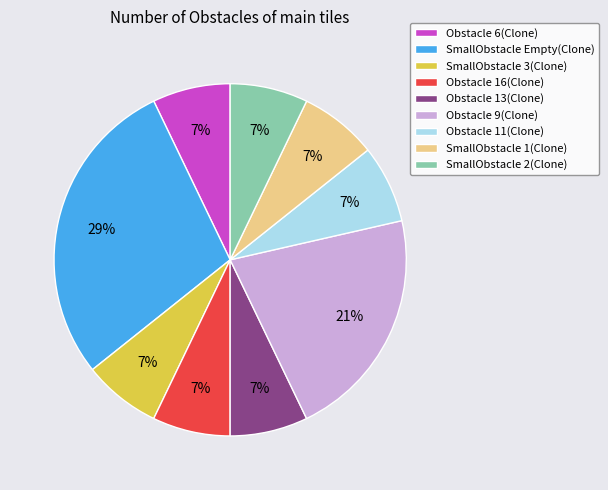

To the nearest percent, what is the average slice percentage?

11%